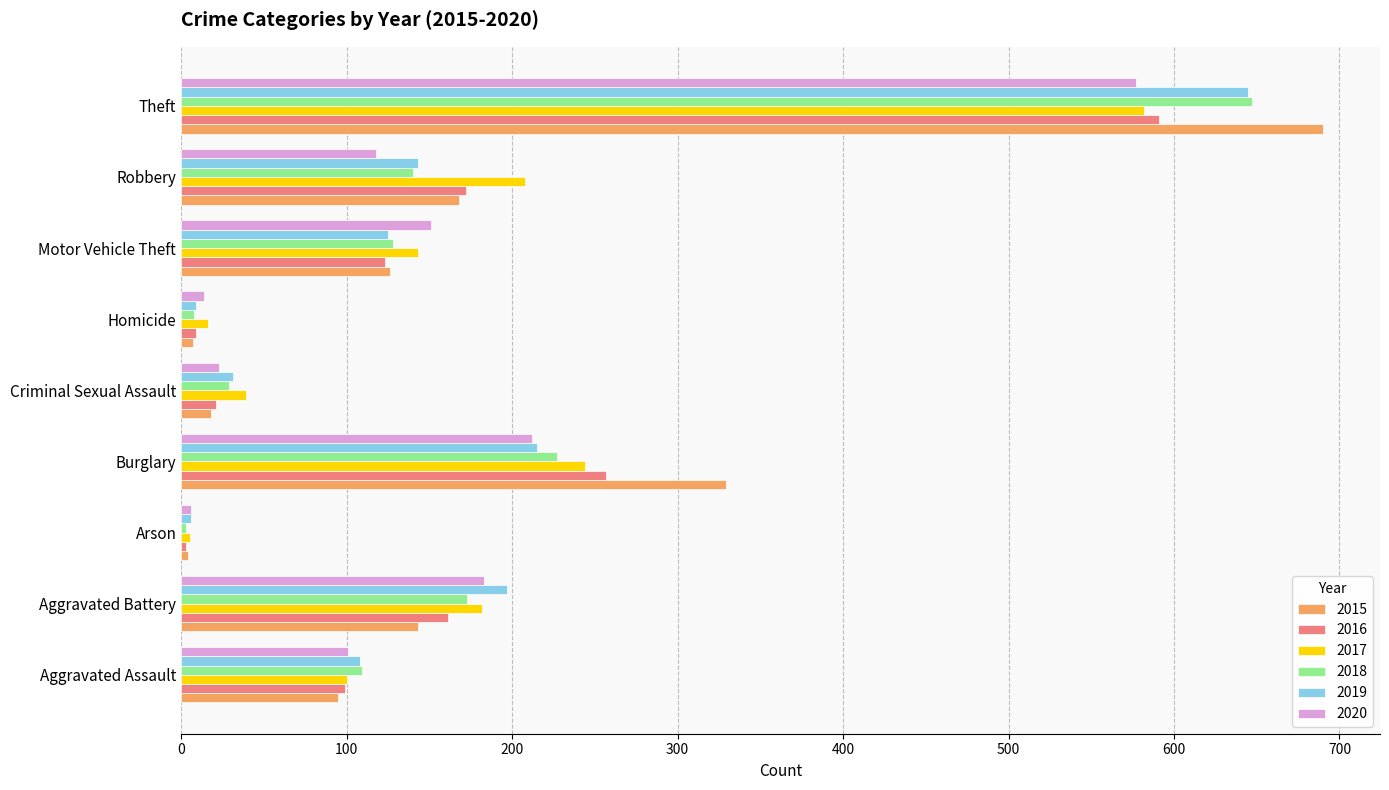

At how many categories does at least one series exceed 113?

5